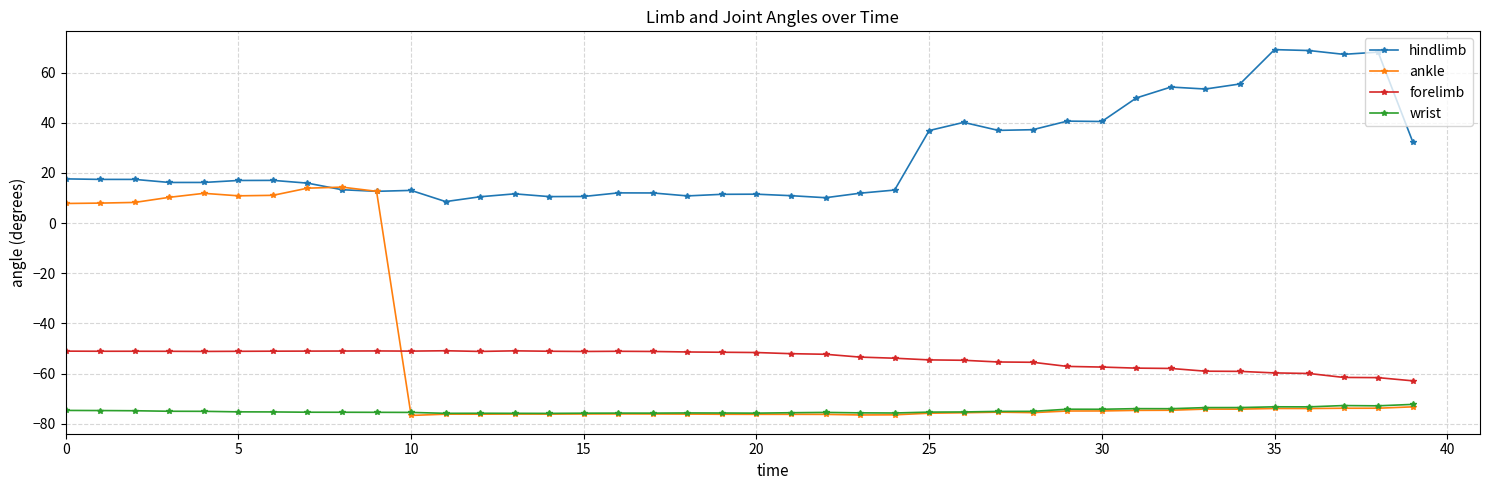

What is the value of the hindlimb point at the 19th from the left?

10.8